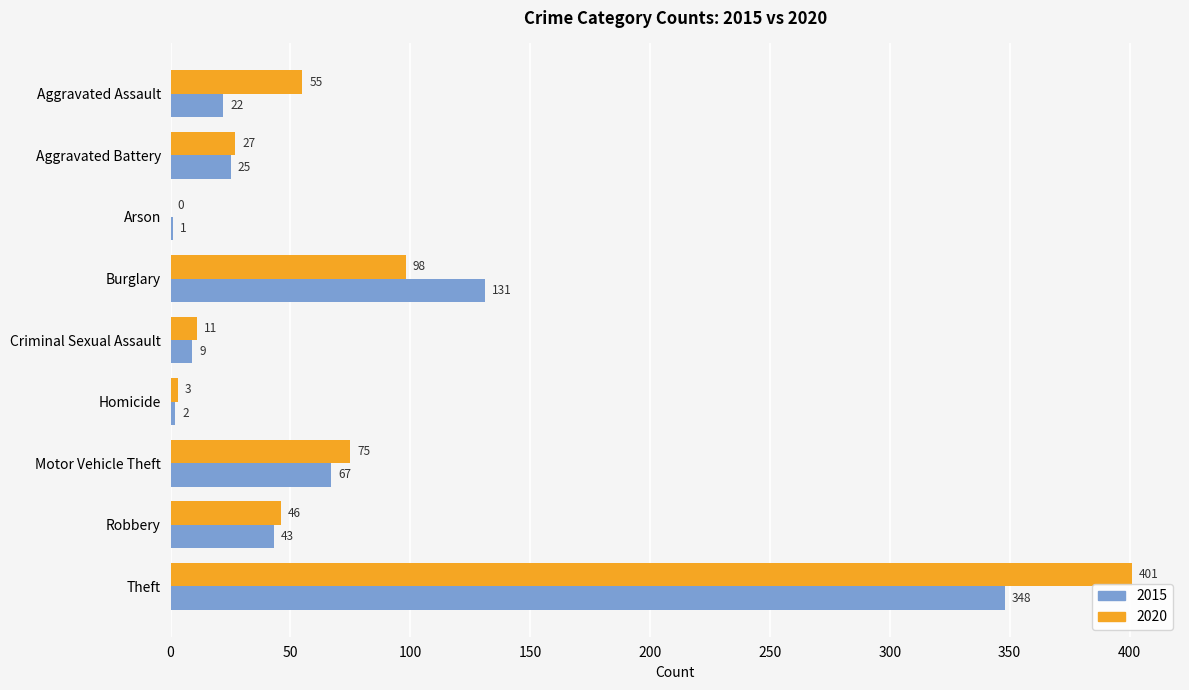

Between Arson and Robbery, which series saw the biggest shift?

2020